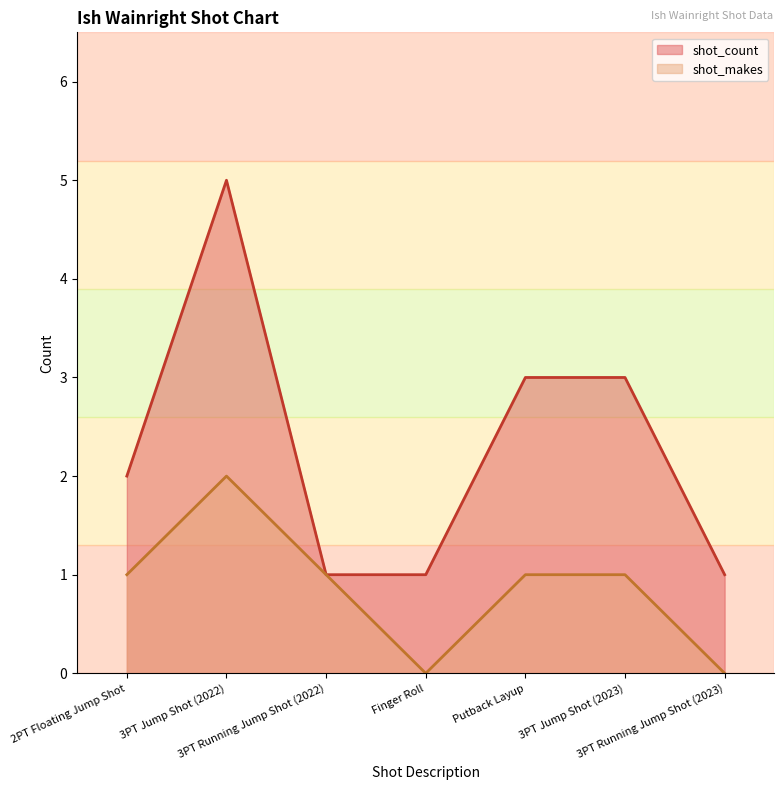

How many distinct data groups are displayed?

2